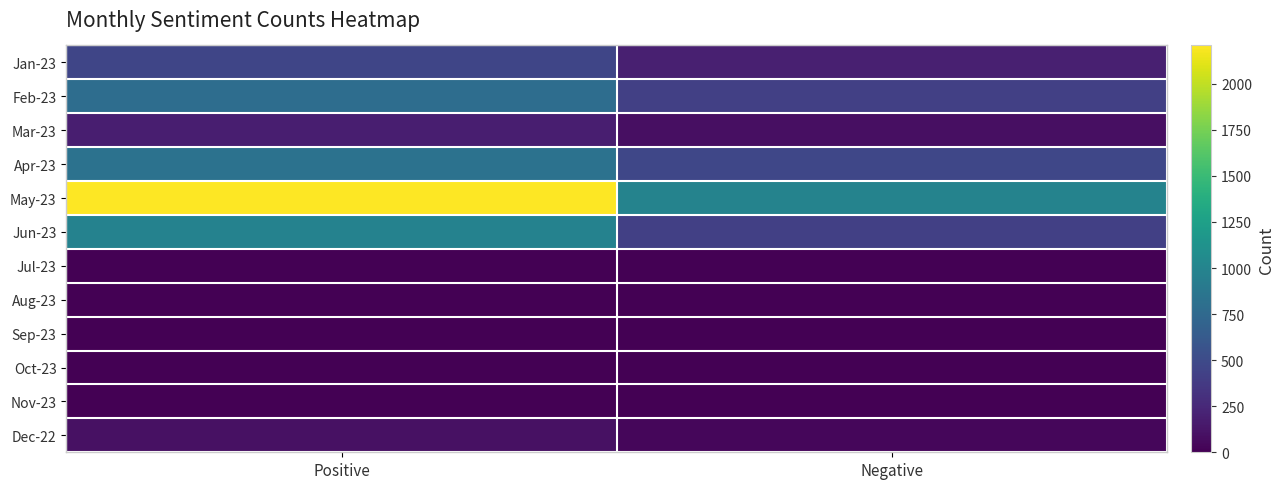

At how many categories does at least one series exceed 388?

2